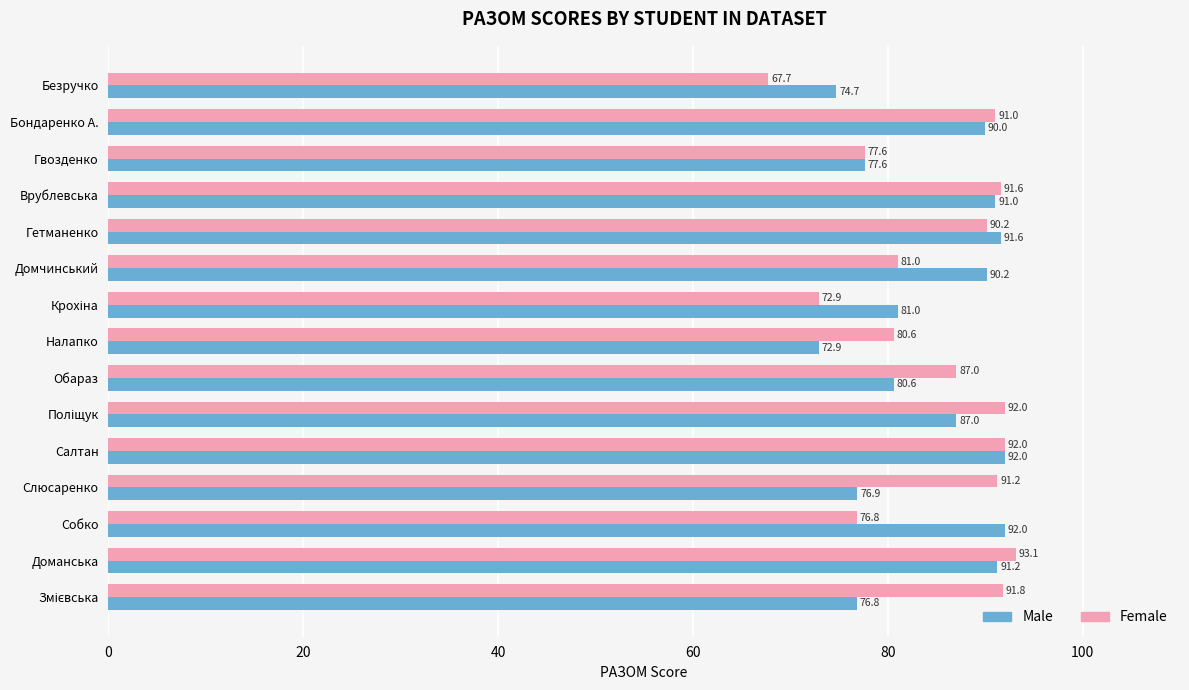

How many data points in Female are less than 90?

7